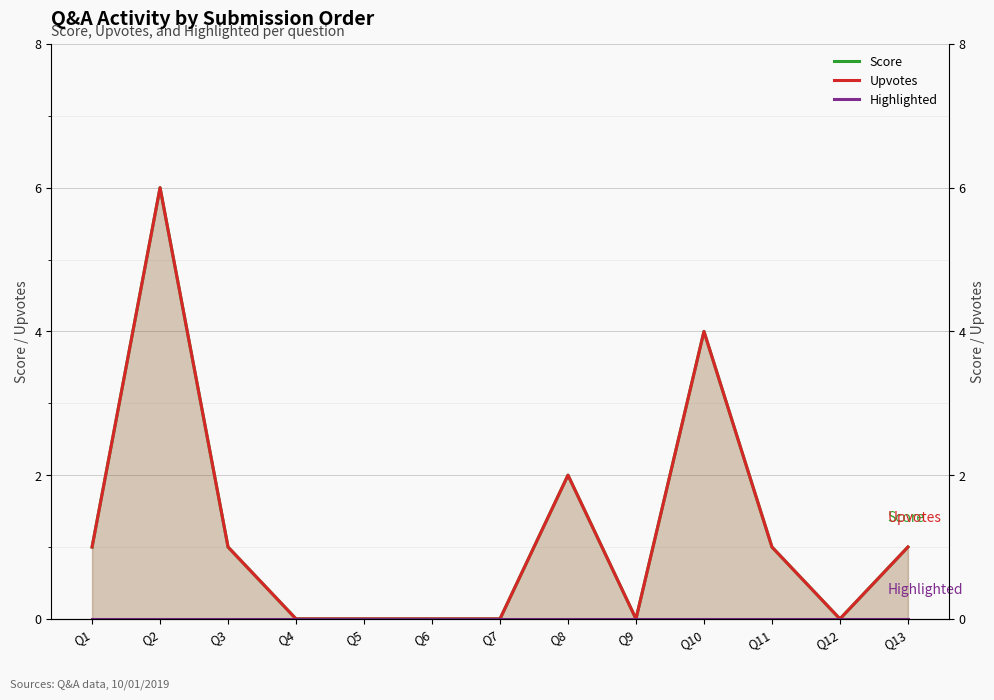

List the series in order of their peak value, highest first.

Score, Upvotes, Highlighted